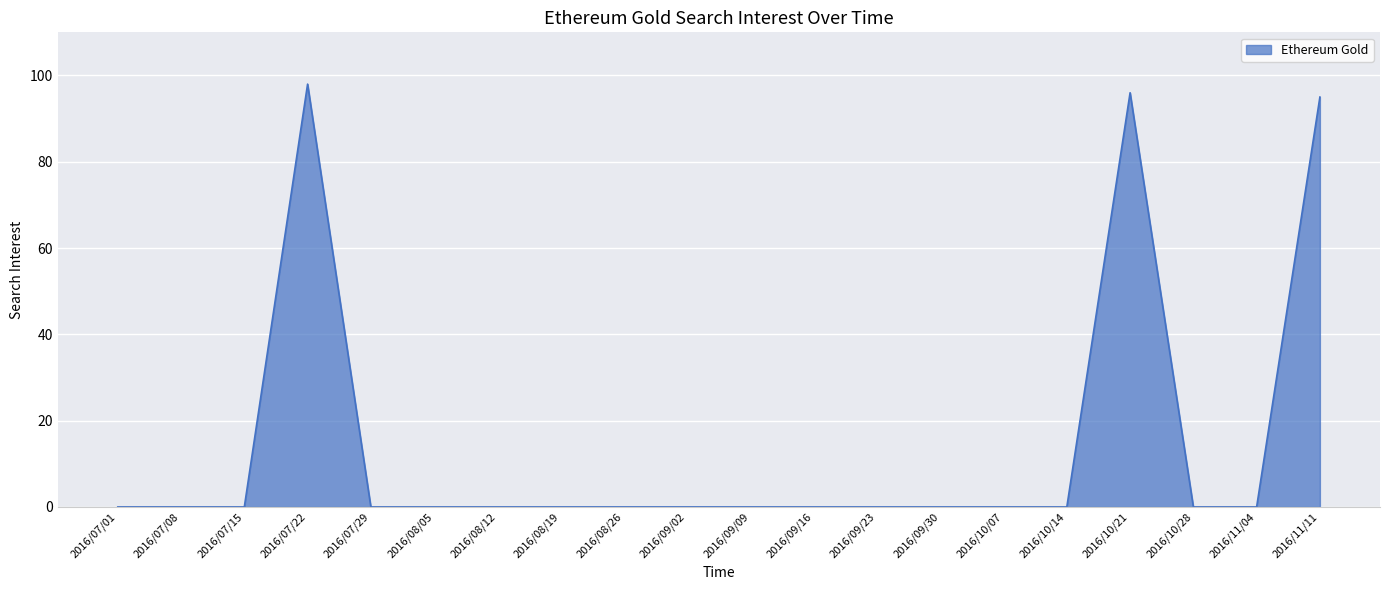

What is the greatest value displayed?

98